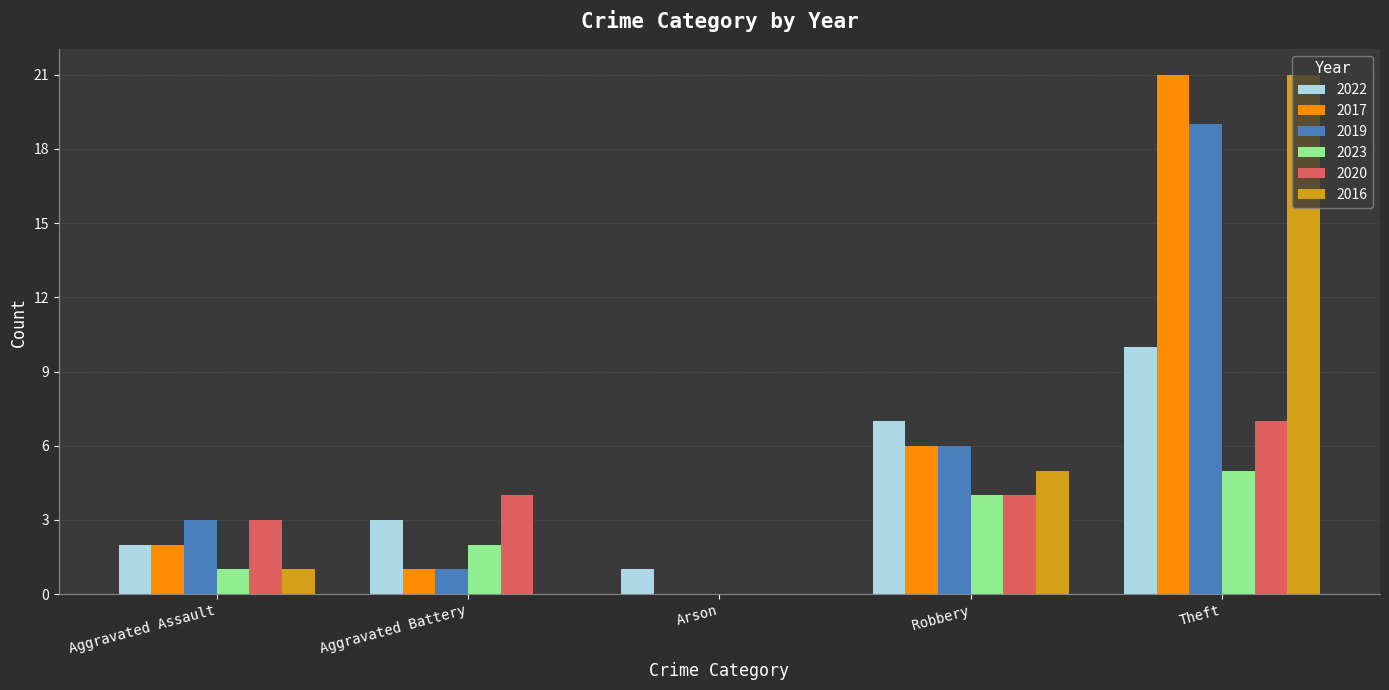

True or false: 2022 has a value of 5 at Aggravated Battery.

False